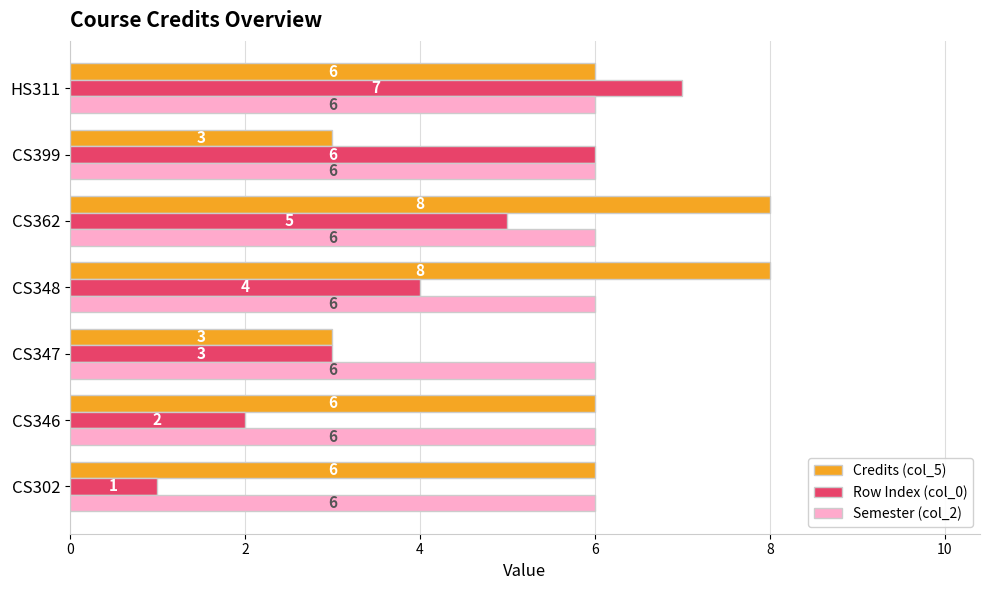

What is the minimum value for Semester (col_2)?

6